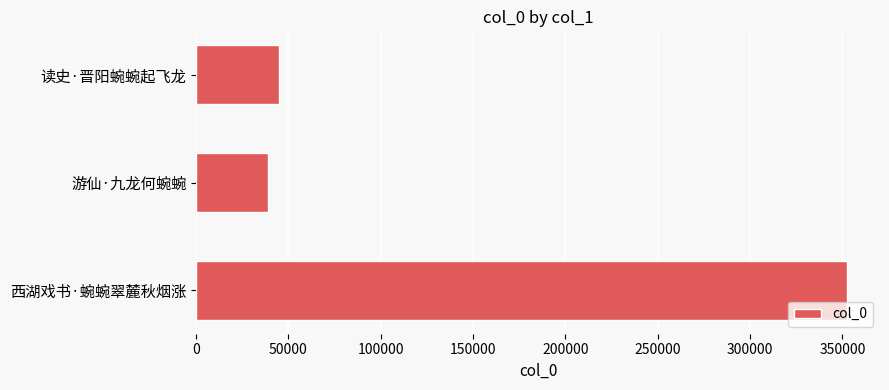

What is the sum of all values?

436078